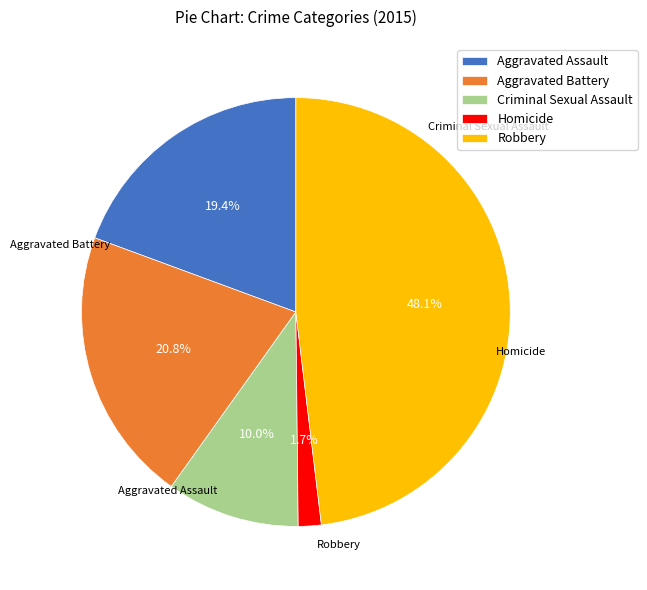

What is the largest slice in the pie chart?

Robbery